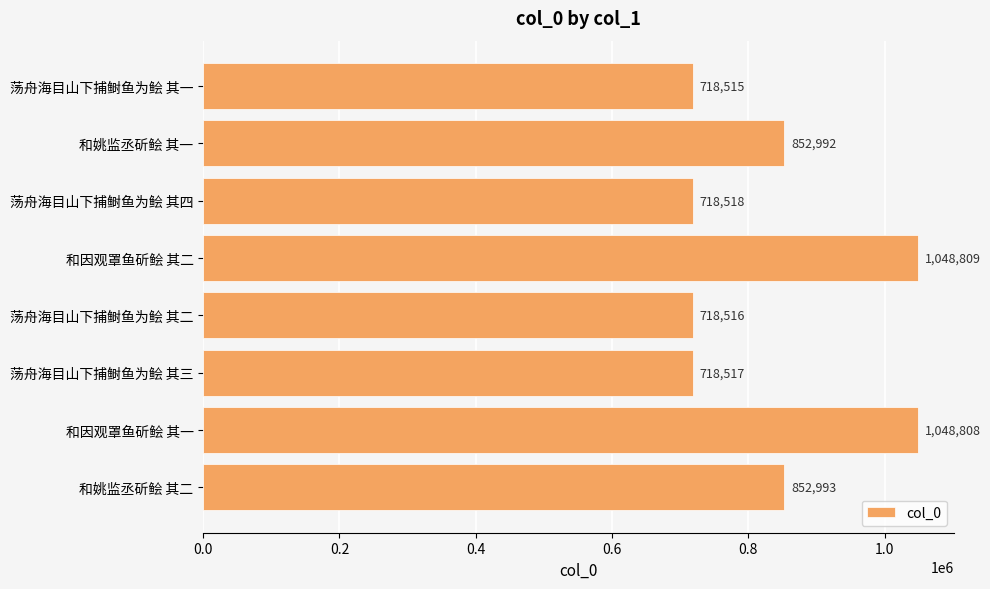

How many data points are less than 852992?

4